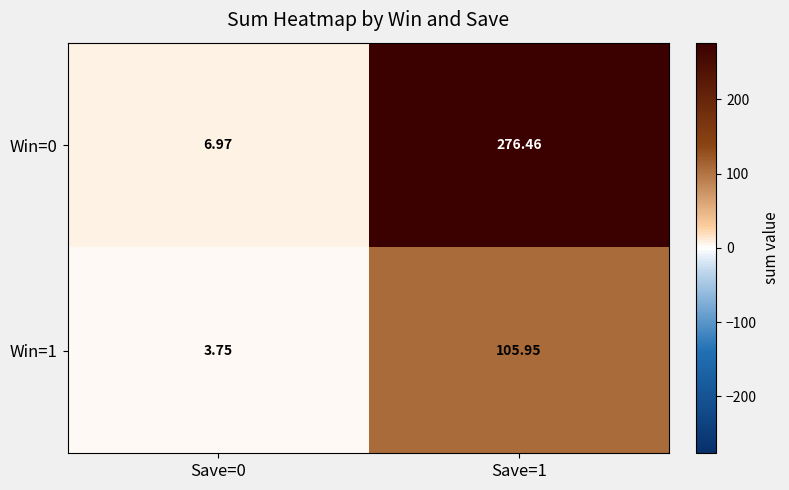

At how many categories does at least one series exceed 72?

1